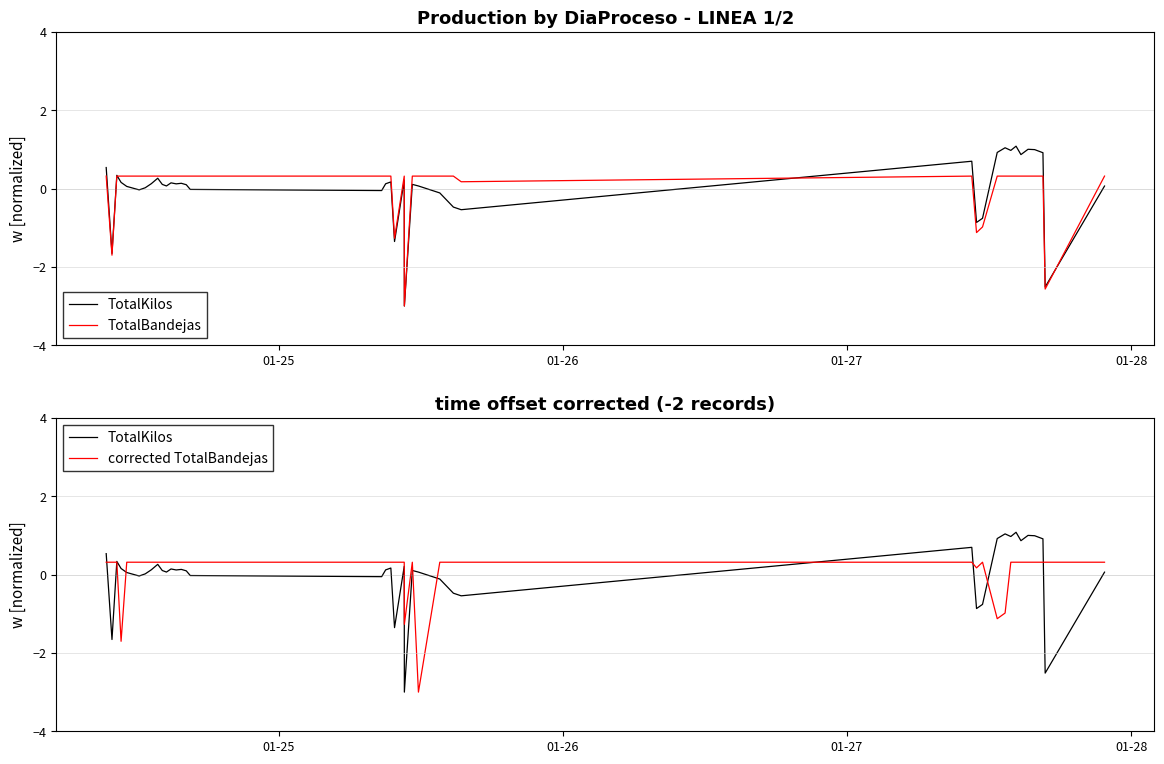

True or false: corrected TotalBandejas and TotalKilos cross at least once.

True